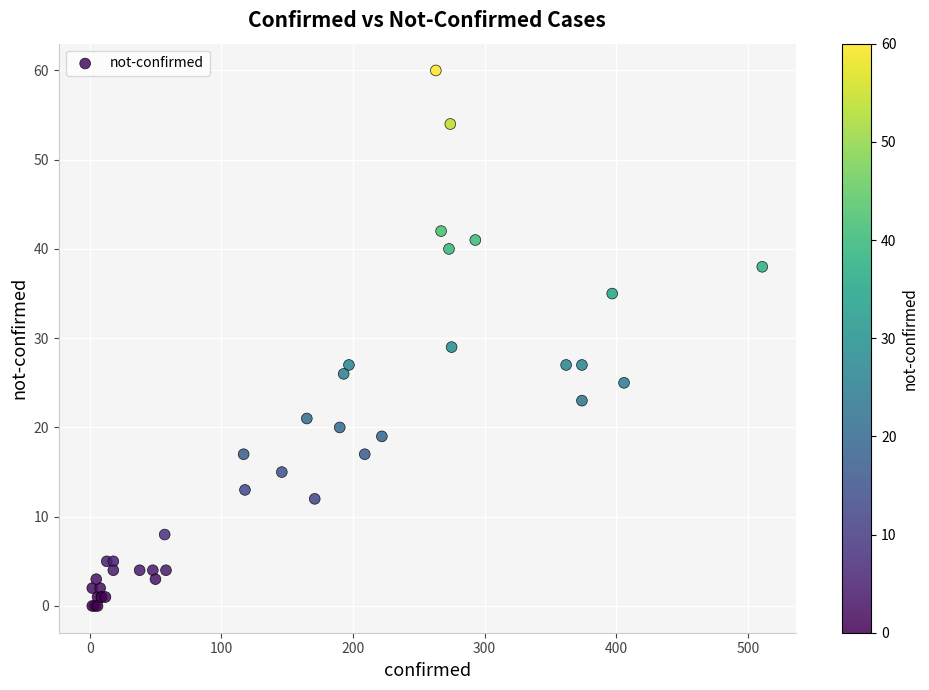

What Y value in the scatter plot is closest to 30?

29